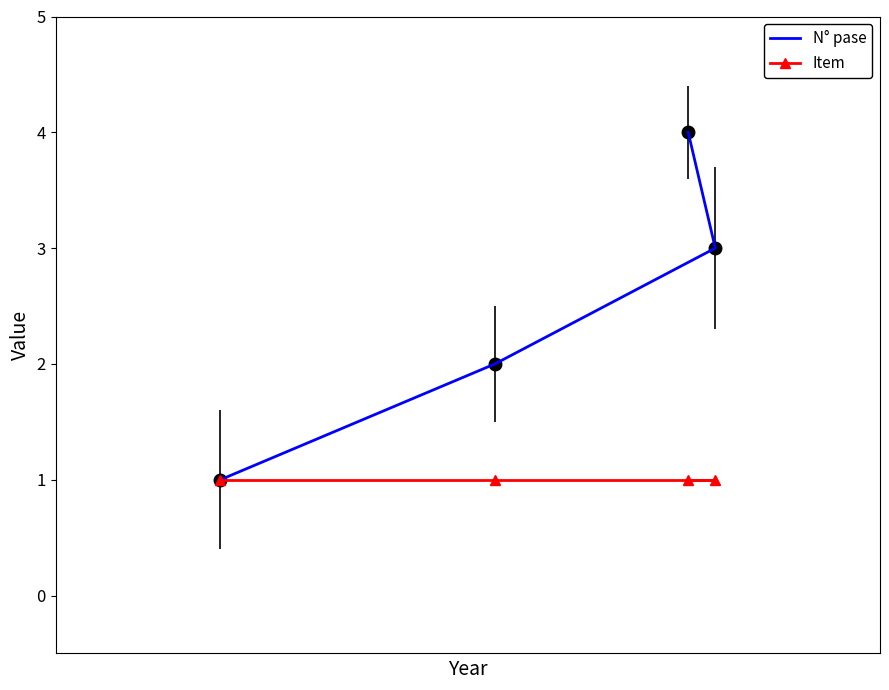

How many lines are shown in the chart?

2